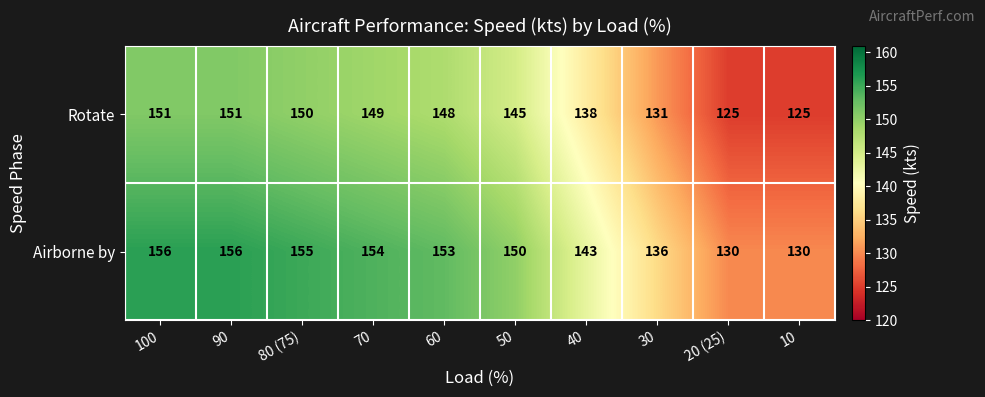

How many data points in Rotate are less than 148?

5